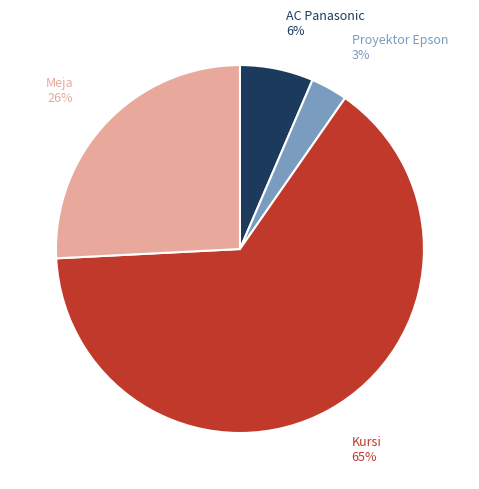

Between Proyektor Epson and Meja, which is larger?

Meja